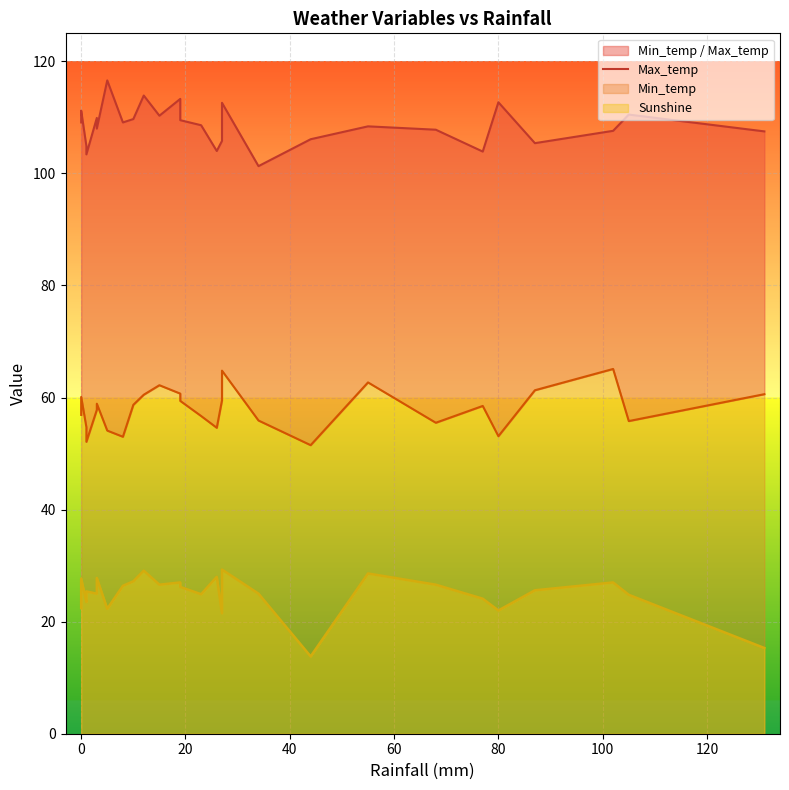

True or false: the data has more than 2 interior local peaks.

True